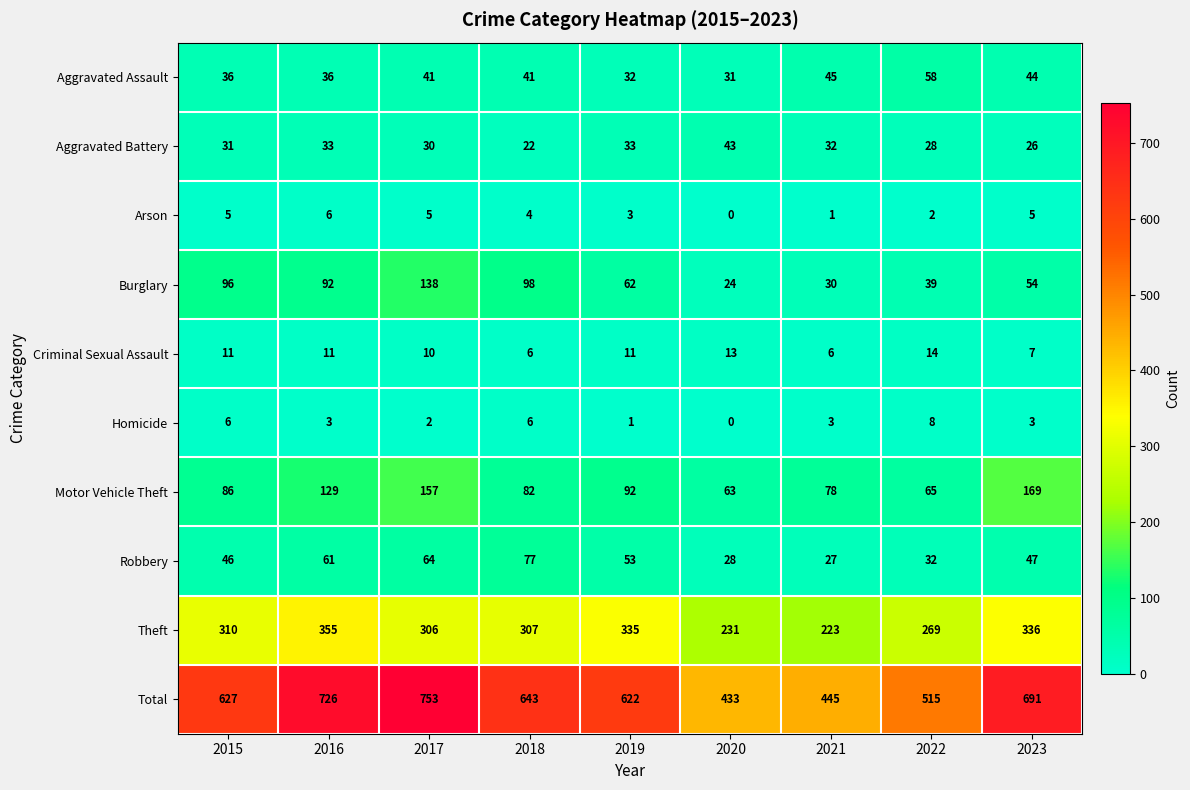

The value of Aggravated Battery at 2023 is 26. True or false?

True